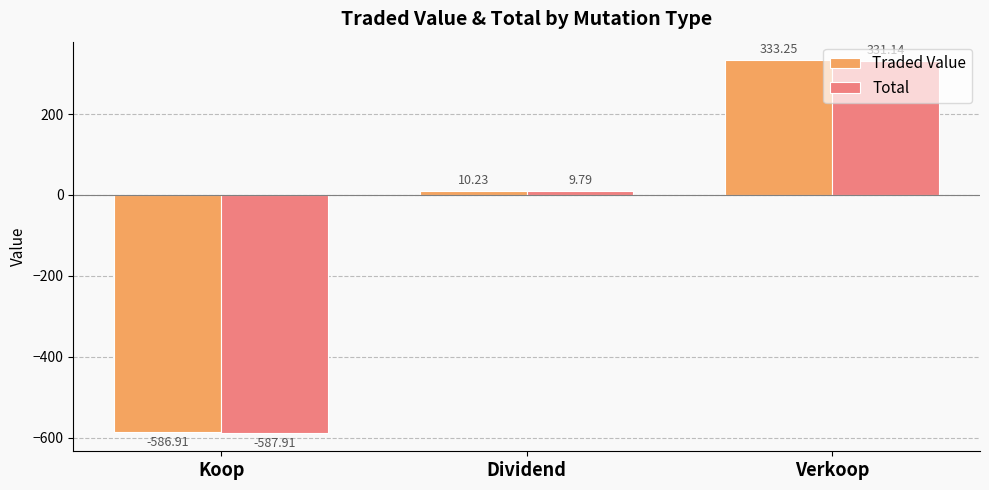

What is the sum of the Traded Value values at Koop and Dividend?

-576.7